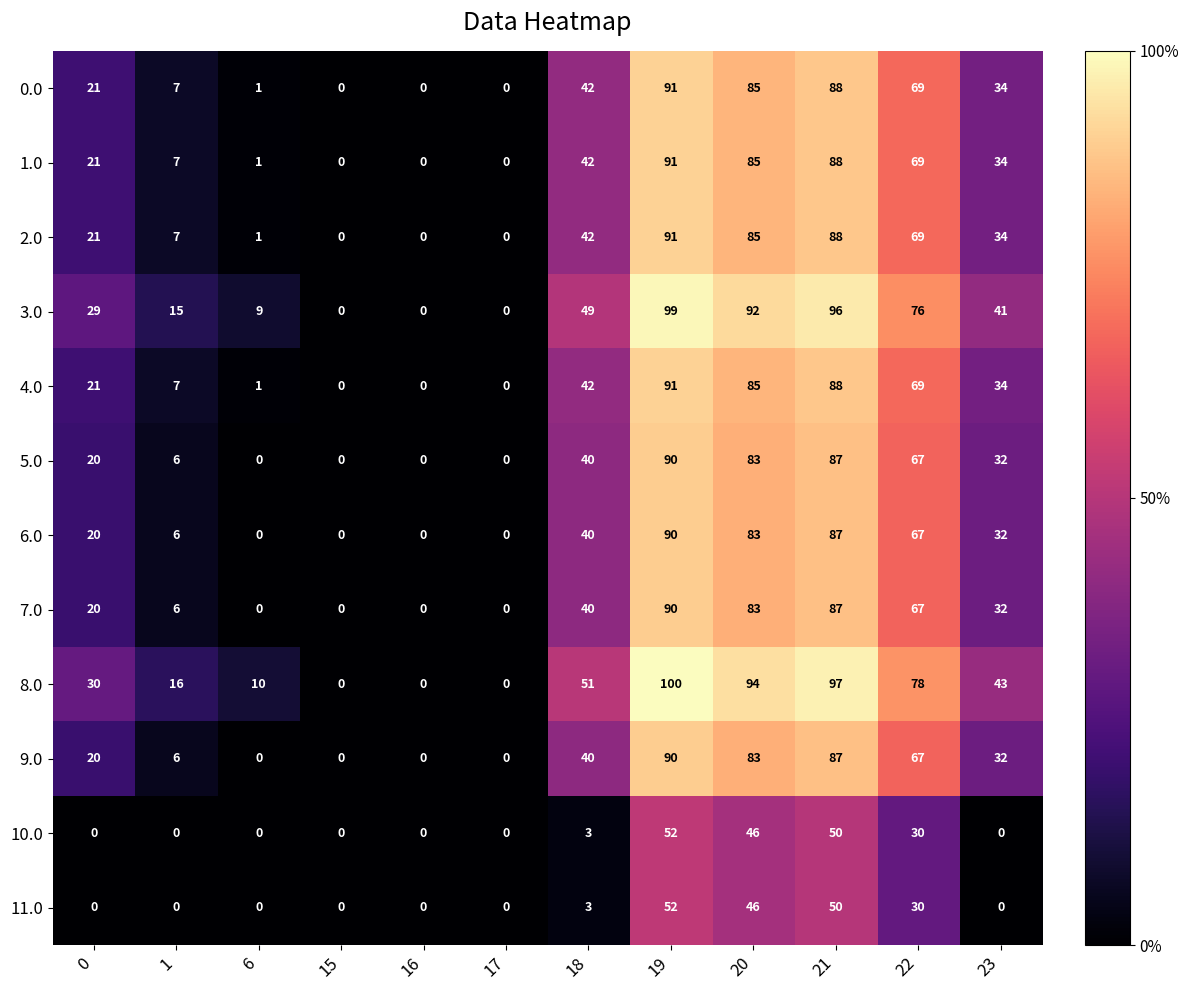

Where is 2.0 nearest to the value 45?

18